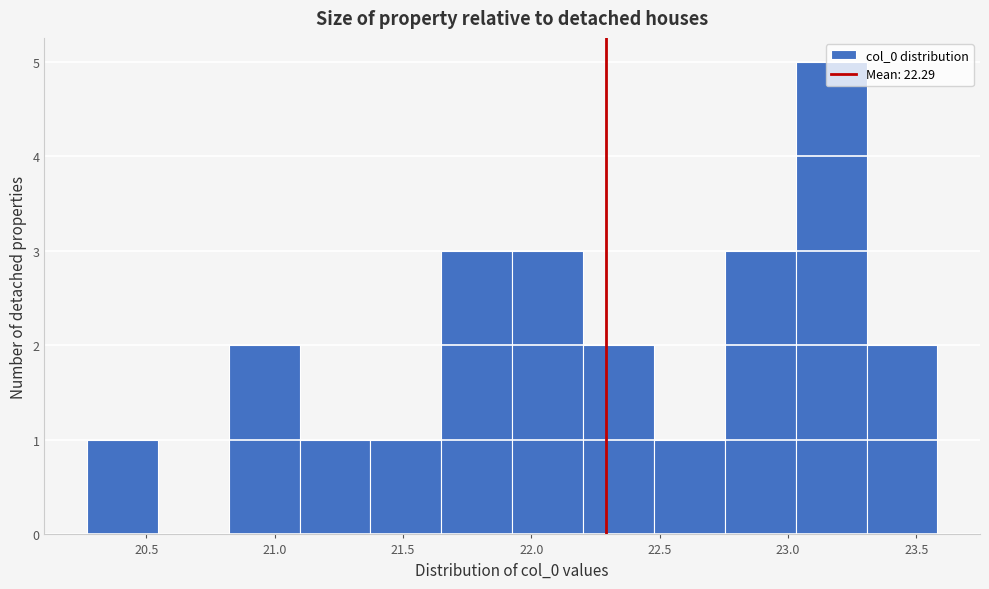

Reading left to right, list every bar in this chart as the range it spans on the x-axis followed by its height. Neither the bar edges nor the heights are printed on the chart, so give them approximately, as read against the axes.

20.25 to 20.55: 1
20.55 to 20.80: 0
20.80 to 21.10: 2
21.10 to 21.35: 1
21.35 to 21.65: 1
21.65 to 21.95: 3
21.95 to 22.20: 3
22.20 to 22.50: 2
22.50 to 22.75: 1
22.75 to 23.05: 3
23.05 to 23.30: 5
23.30 to 23.60: 2